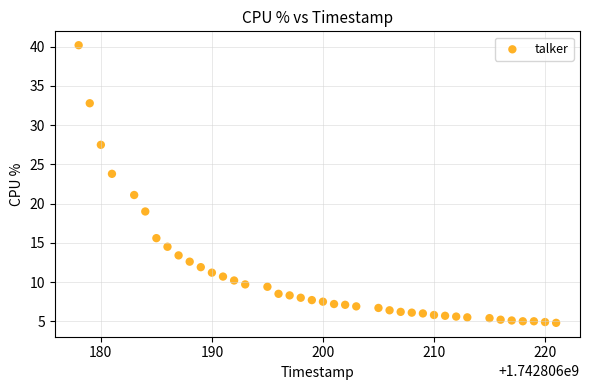

What Y value in the scatter plot is closest to 22?

21.1